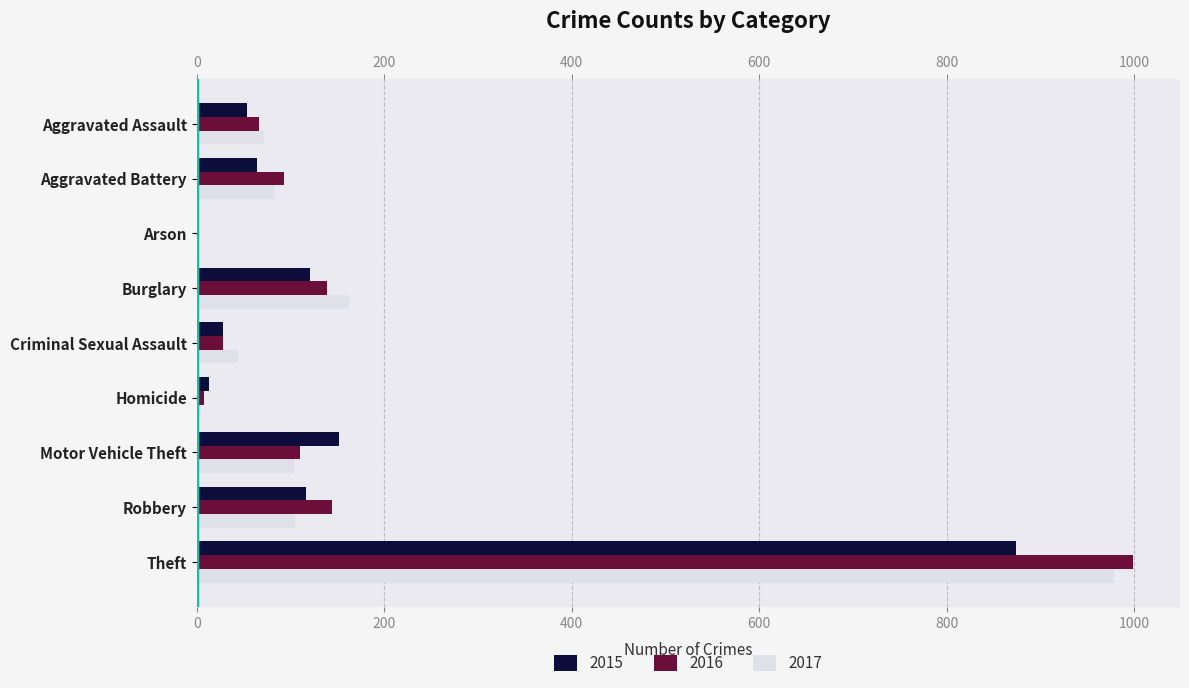

At which category is the sum across all series the highest?

Theft